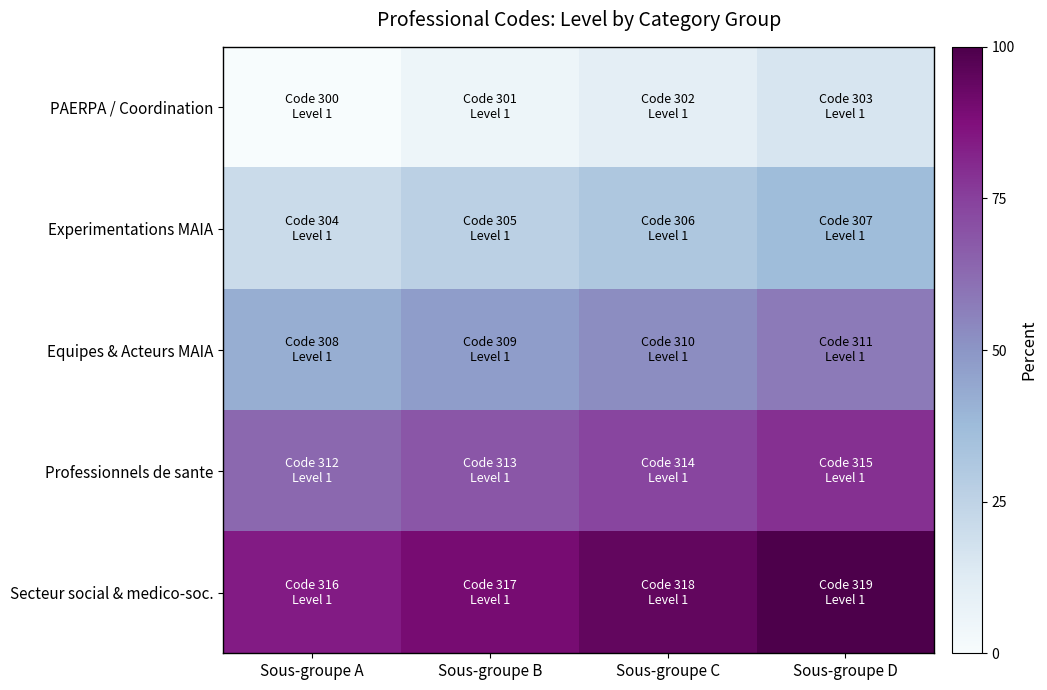

How many data points does each series have?

4